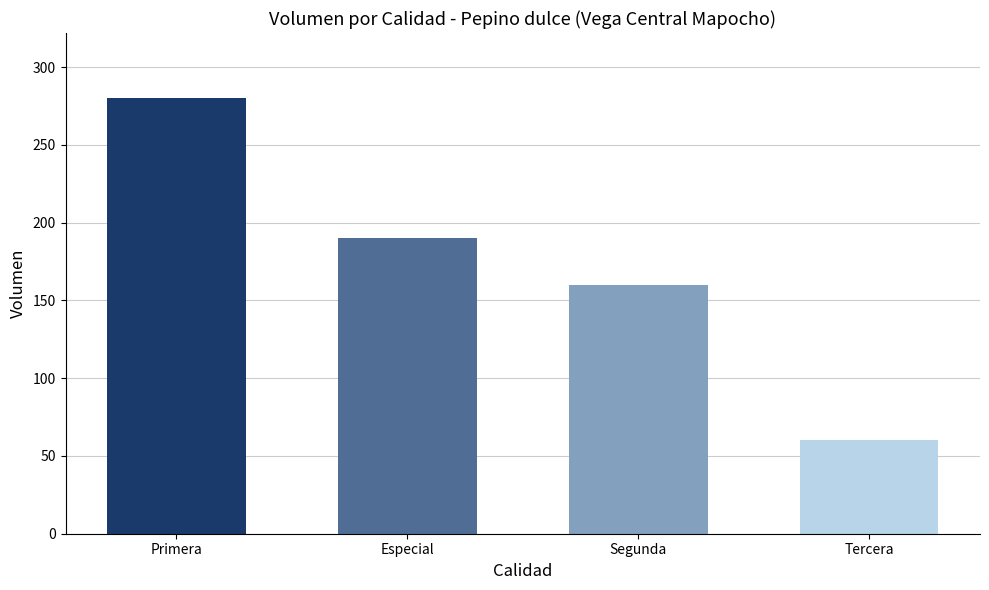

Reading right to left, what are all the values shown in this chart?

Tercera=60	Segunda=160	Especial=190	Primera=280